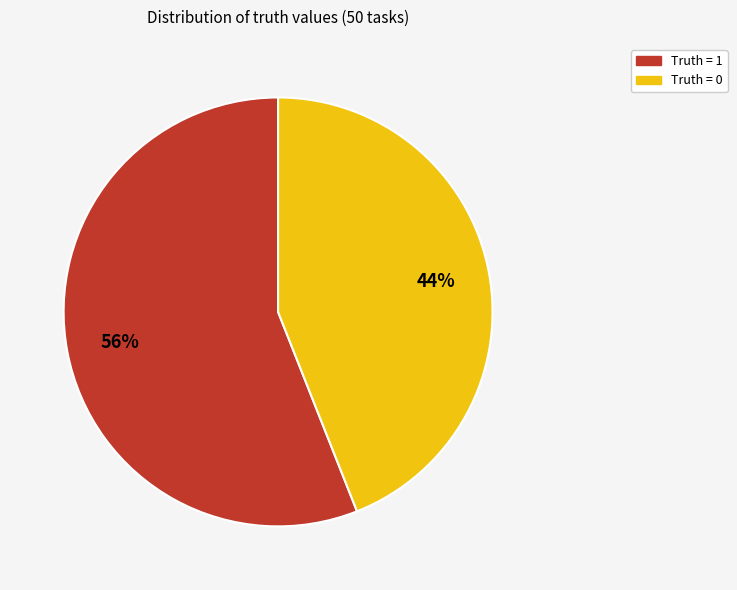

Is there a majority slice in this chart?

Yes